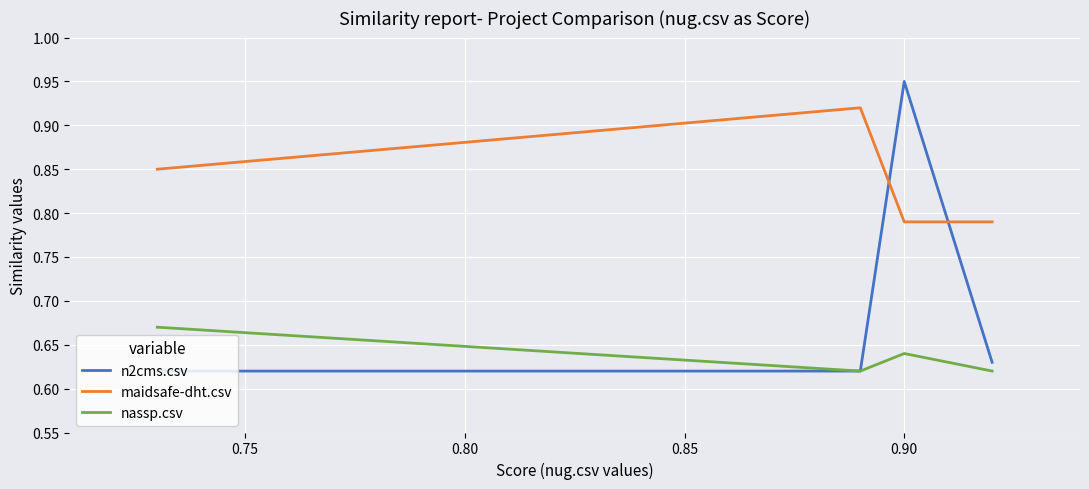

Rank the series by their maximum value, from highest to lowest.

n2cms.csv, maidsafe-dht.csv, nassp.csv